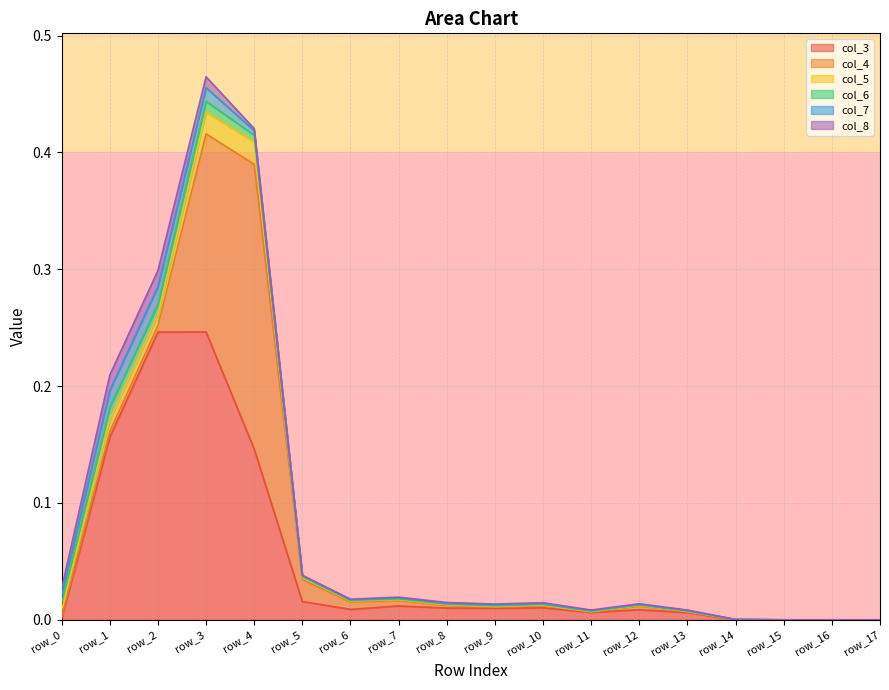

True or false: col_6 has a value of 0.0 at row_17.

True